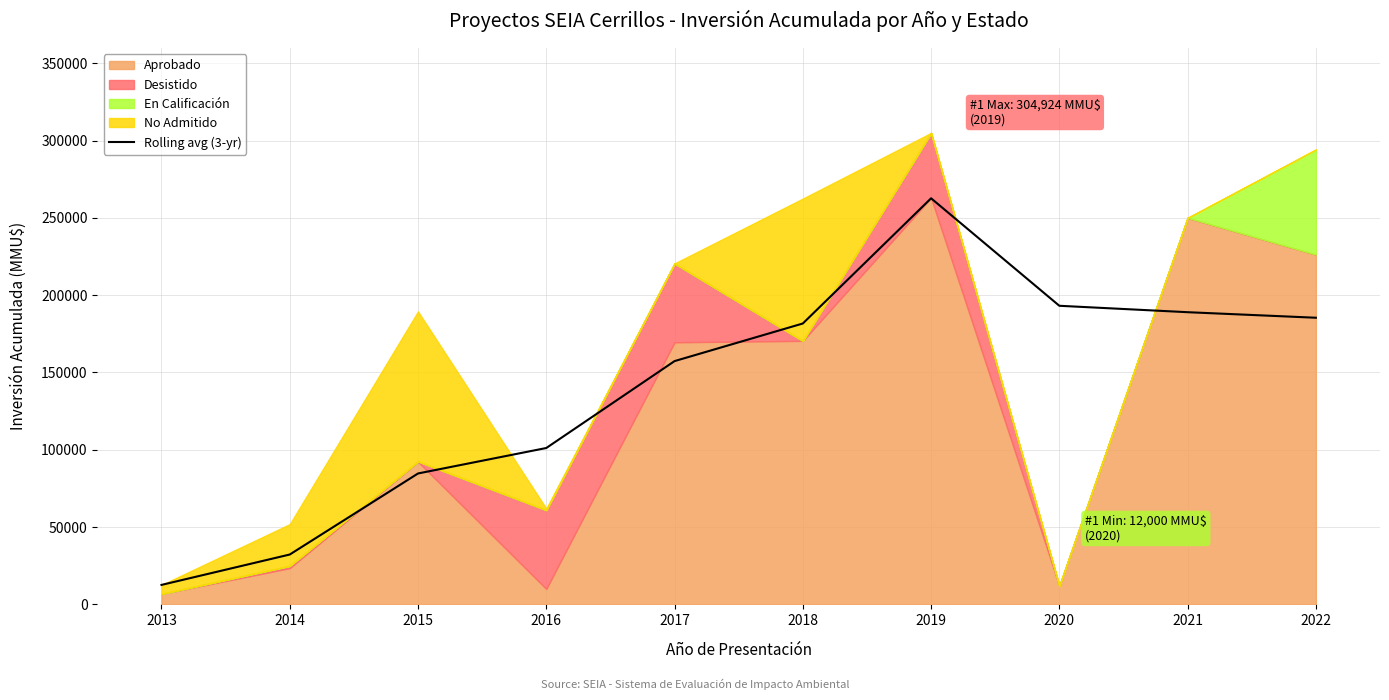

Reading left to right, list all the values displayed in this chart.

2013=12600.0	2014=32255.0	2015=84670.0	2016=101140.3	2017=157345.7	2018=181662.3	2019=262633.3	2020=193124.7	2021=188974.7	2022=185390.3